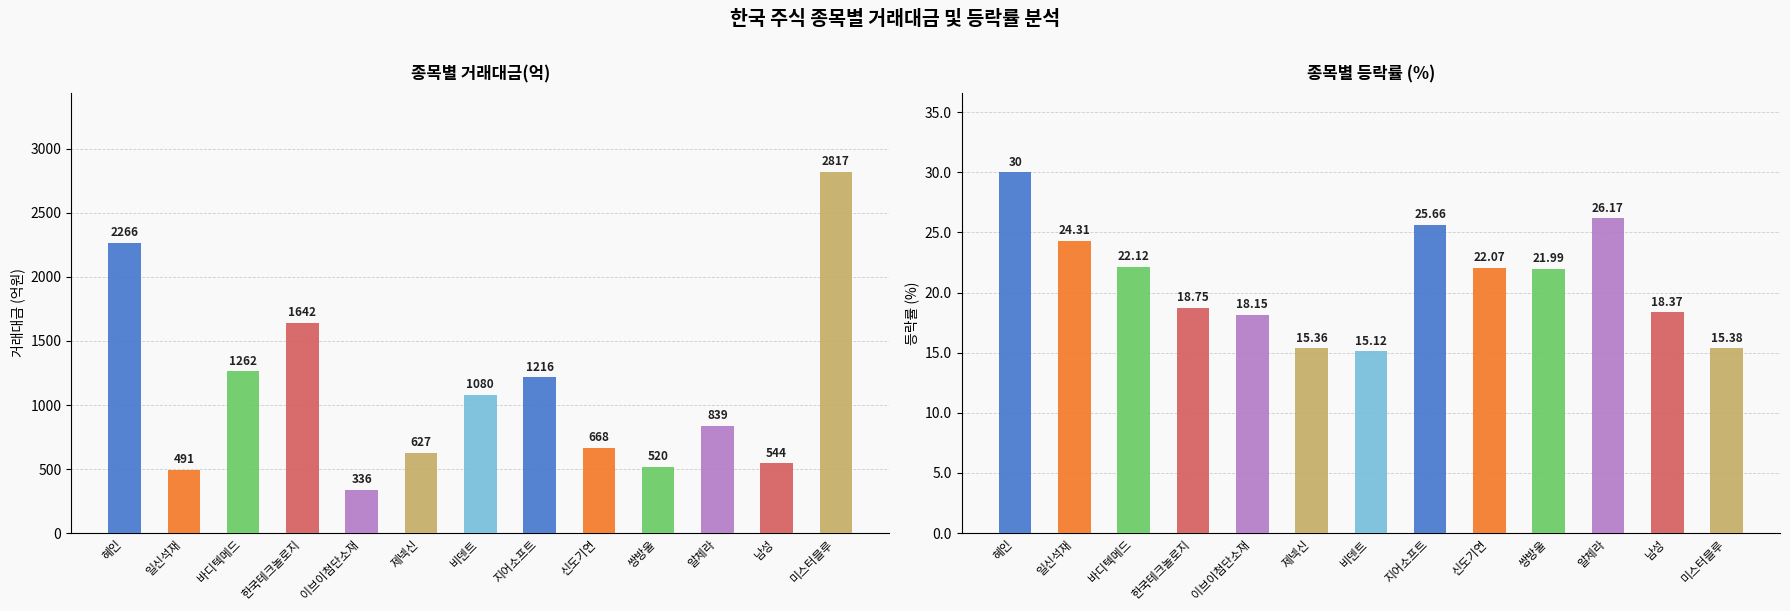

What position from the left is 일신석재?

2